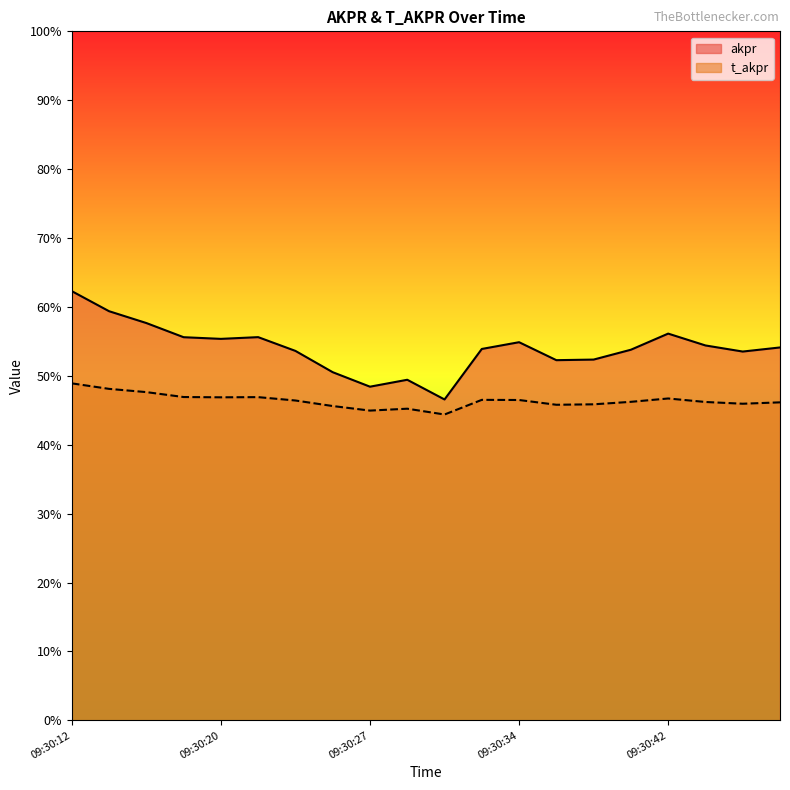

What is the sum of all t_akpr values?

9.3